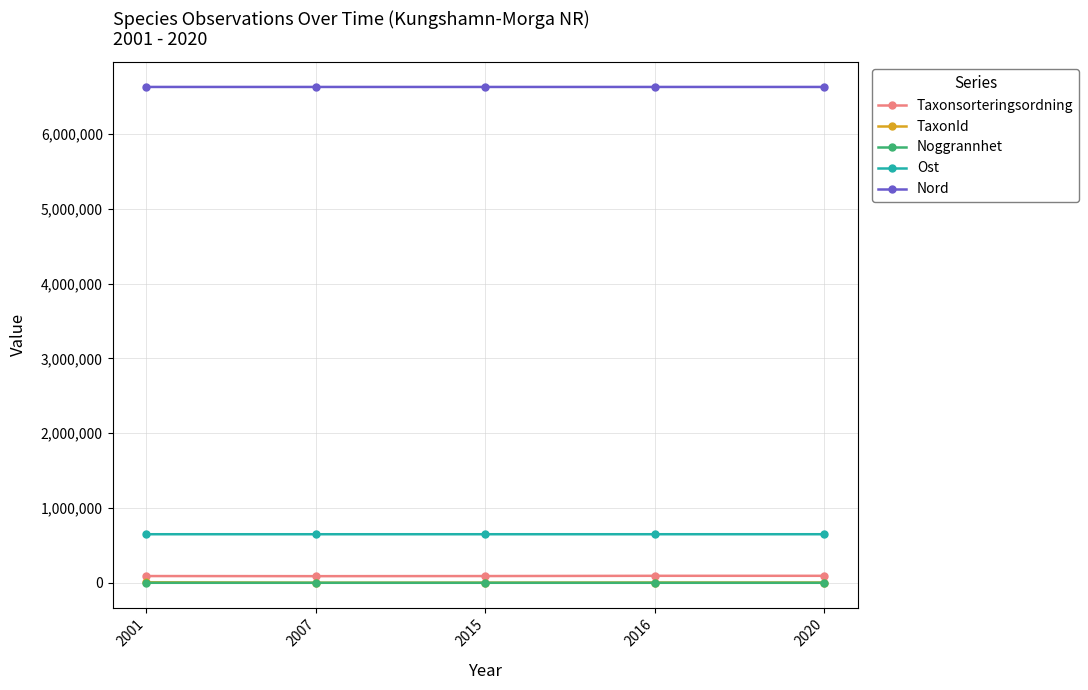

True or false: Taxonsorteringsordning and Noggrannhet intersect in this chart.

False